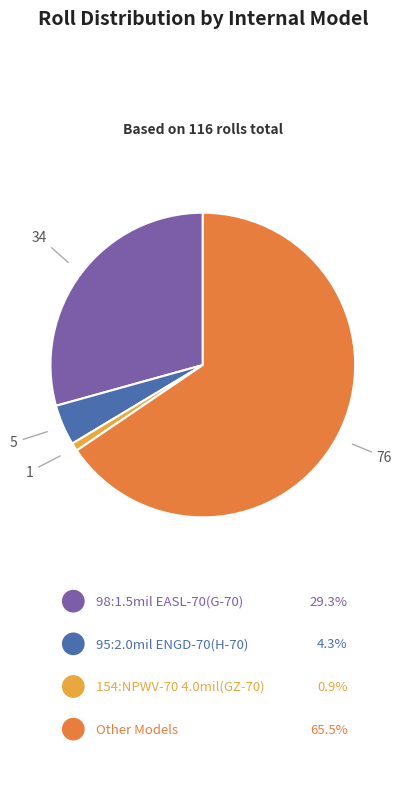

Does any single category account for the majority?

Yes